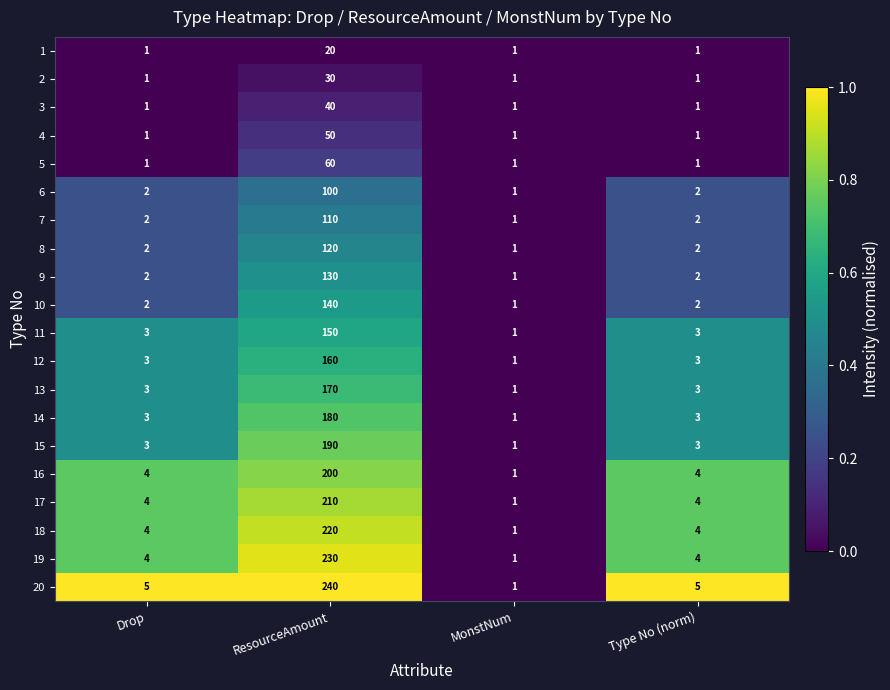

Which label corresponds to the largest value in the chart?

ResourceAmount